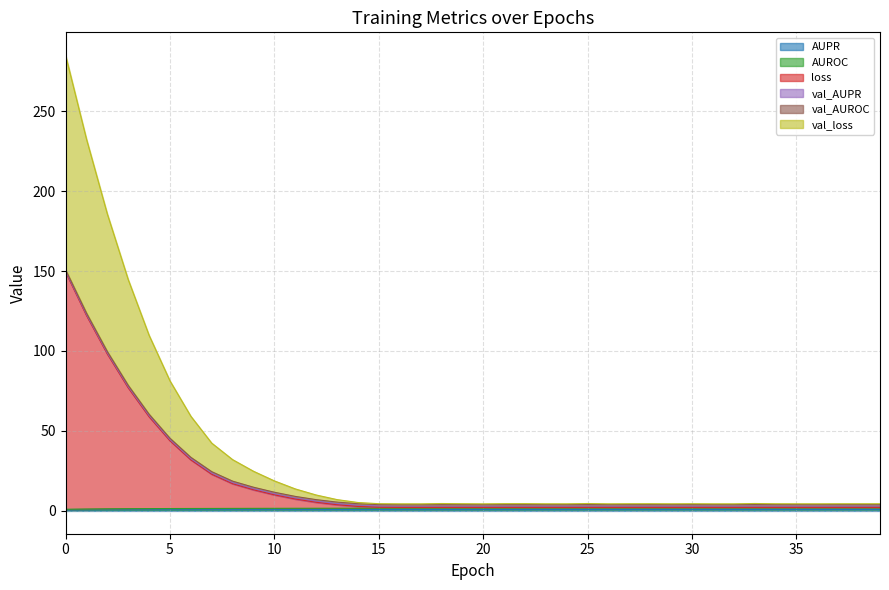

True or false: val_loss has more than 2 points higher than both neighbors.

True